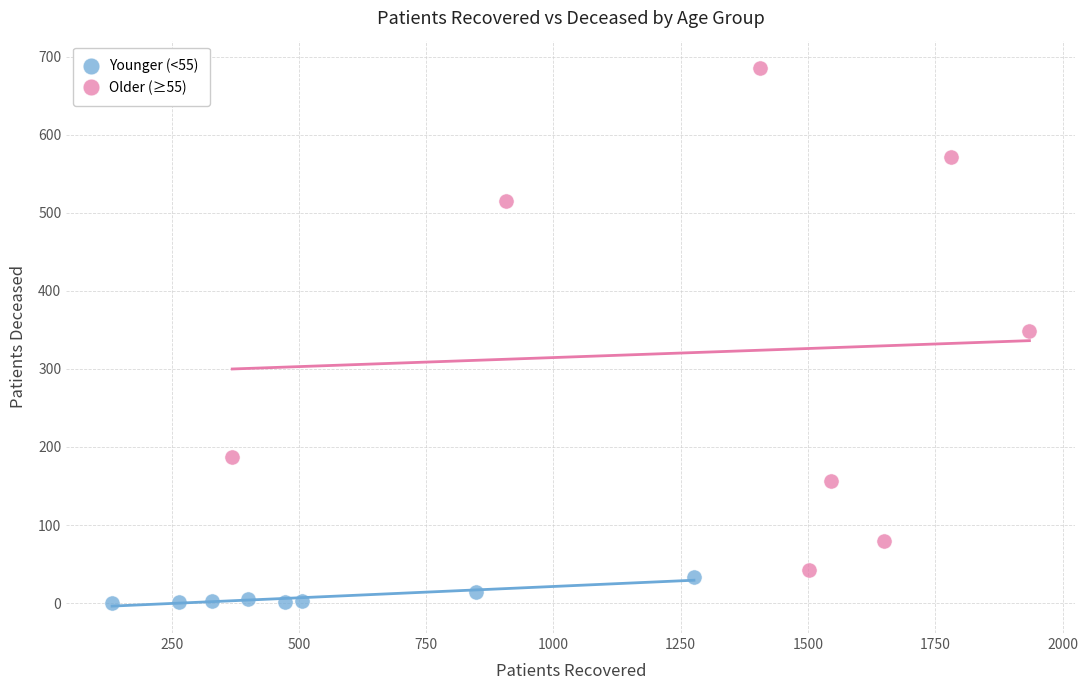

What are all the series names shown in the legend?

Younger (<55), Older (≥55)